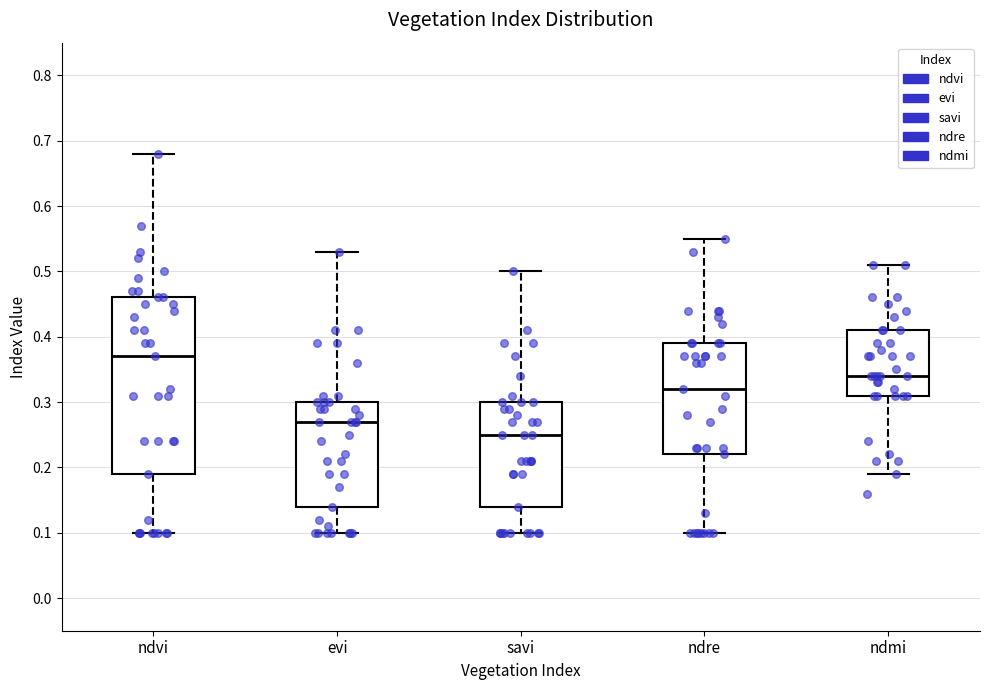

Which box has the highest median line?

ndvi